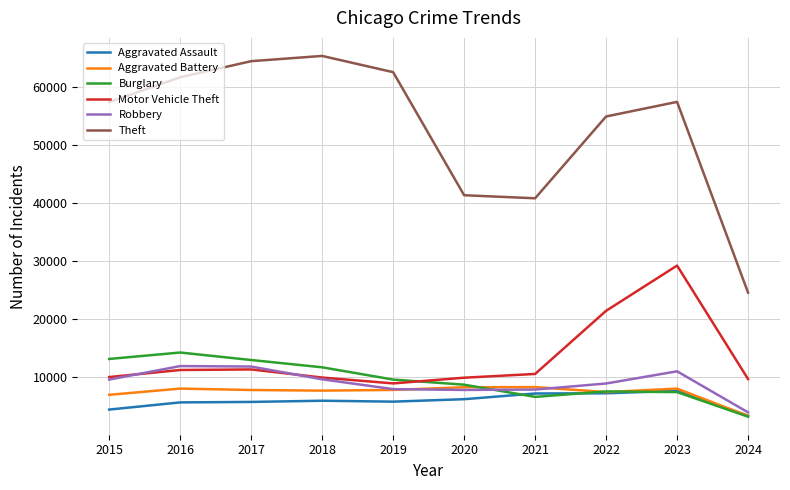

What is the greatest value displayed?

65289